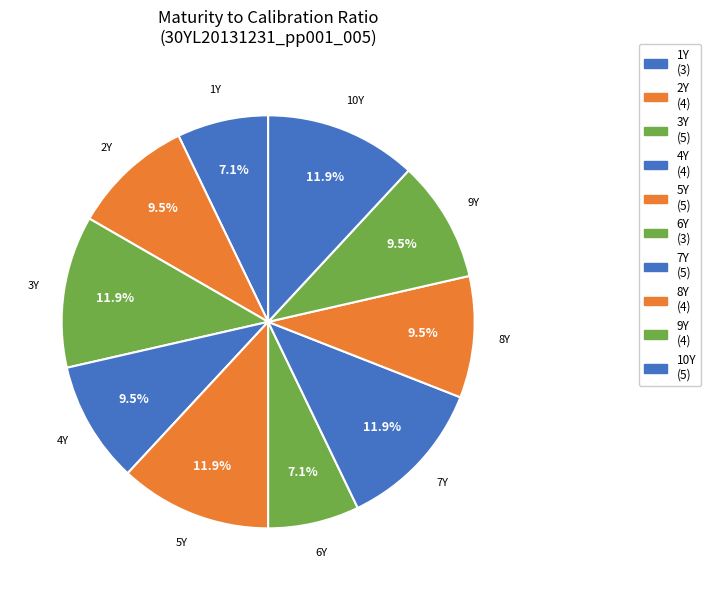

Count the number of slices in the pie.

10